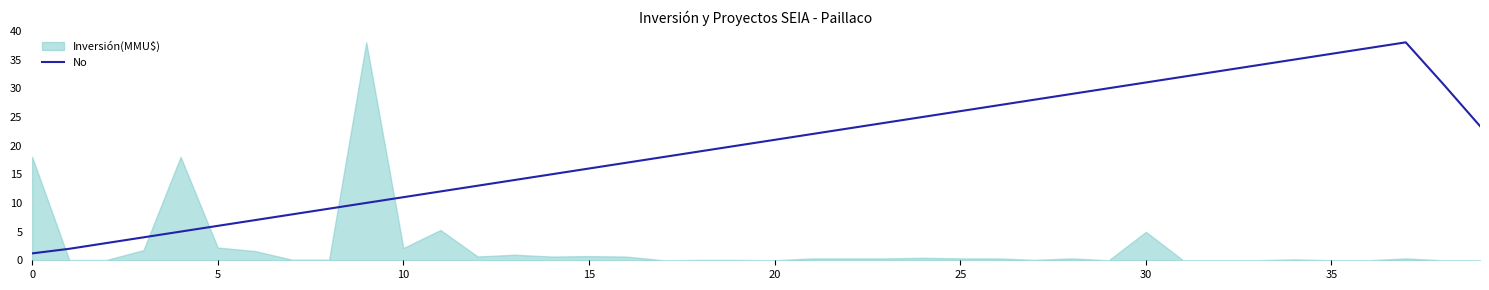

Is it true that No equals 16.0 at 15?

True